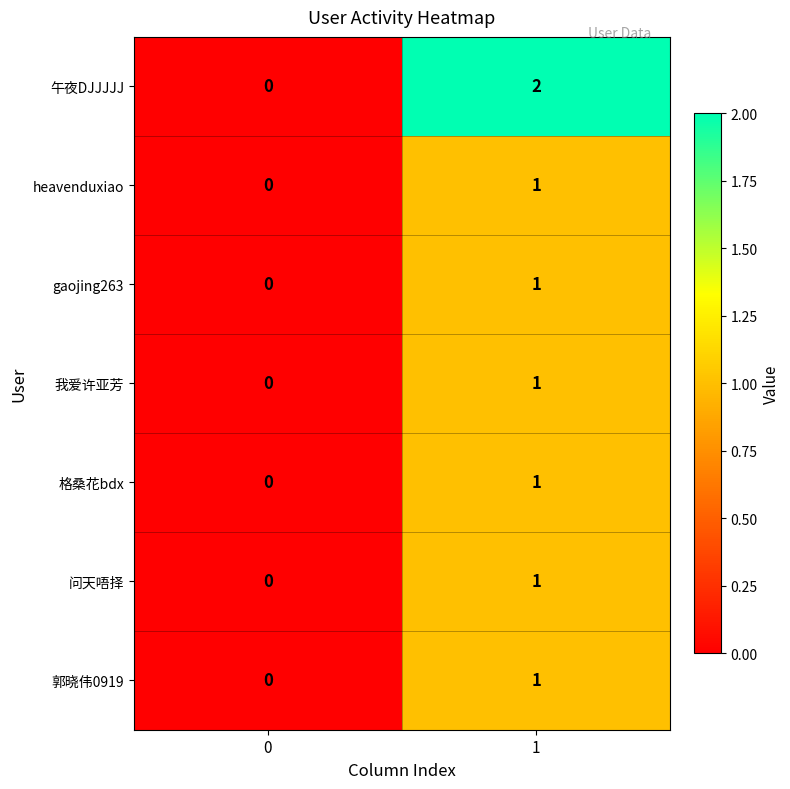

How many data points in 问天唔择 are less than 1?

1